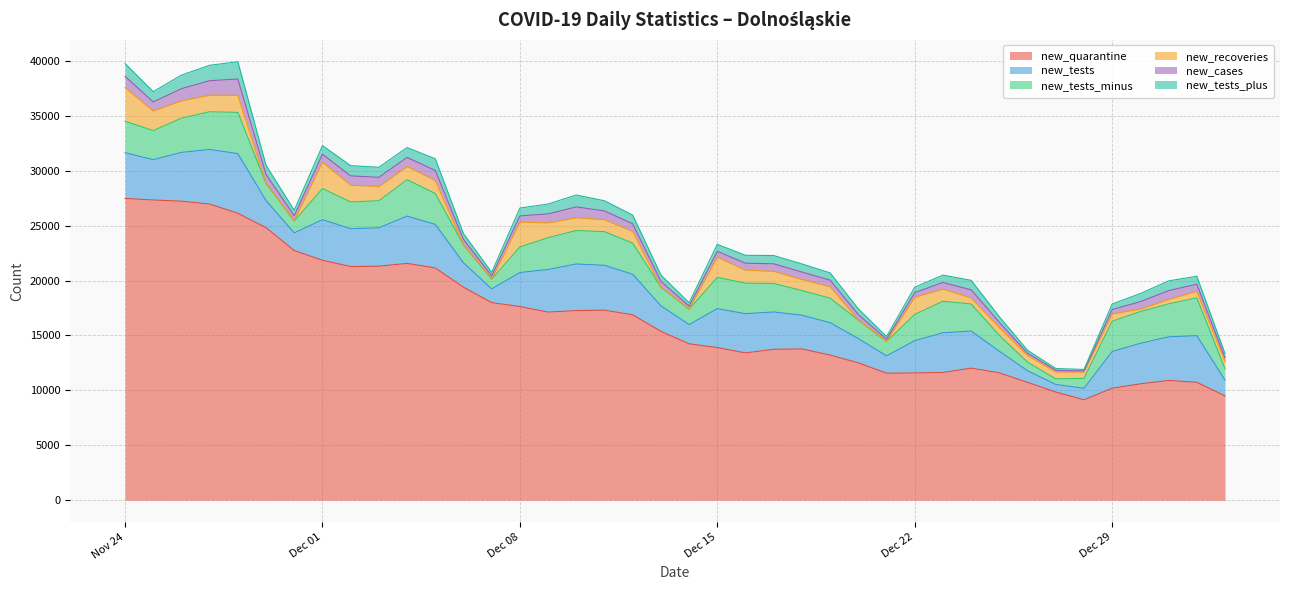

What is the sum of the new_recoveries values at 2020-12-27 and 2020-12-19?

1667